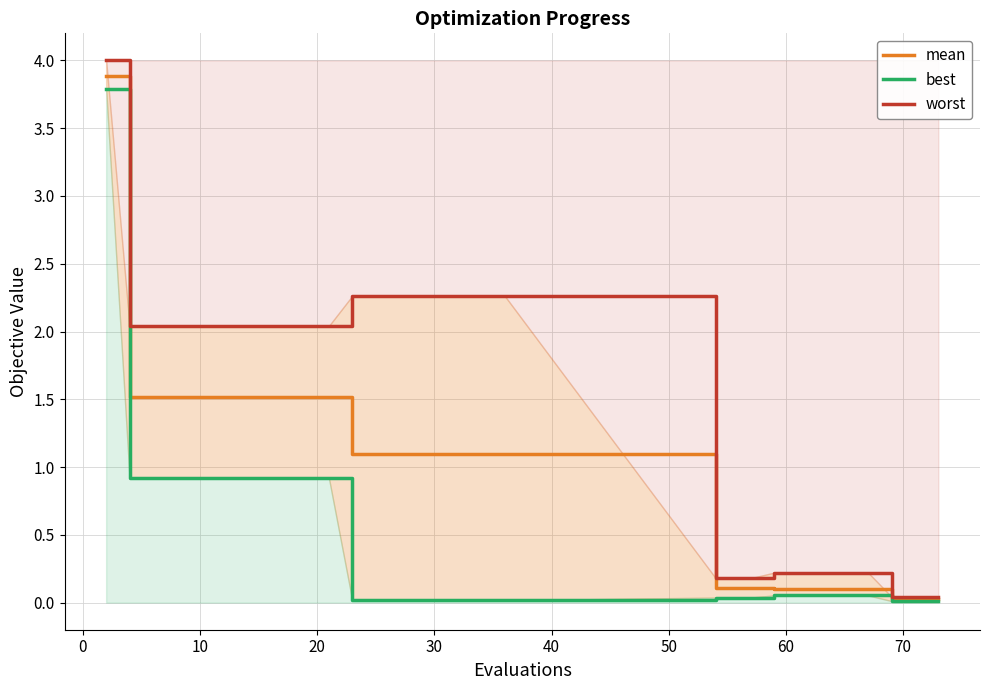

What is the difference between the maximum and minimum values in the mean series?

3.9